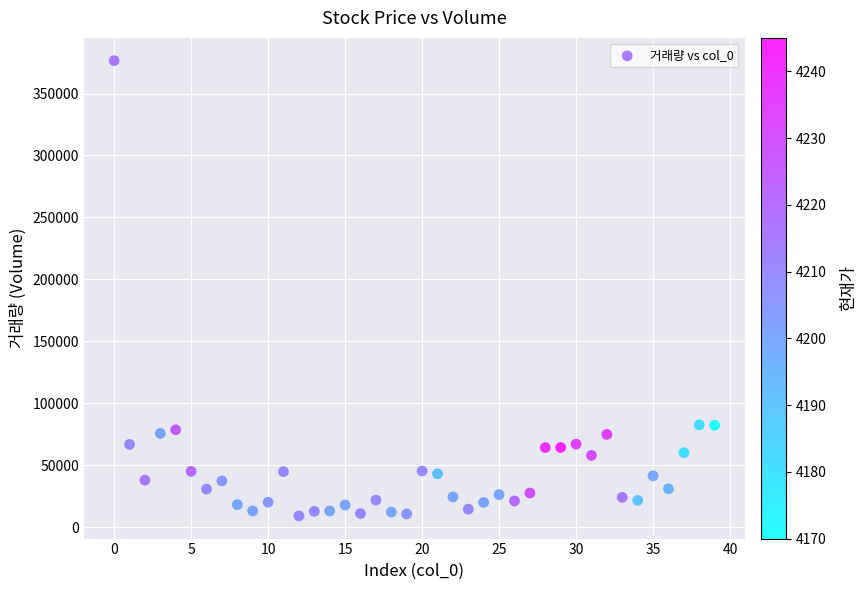

How many points are shown in the scatter plot?

40